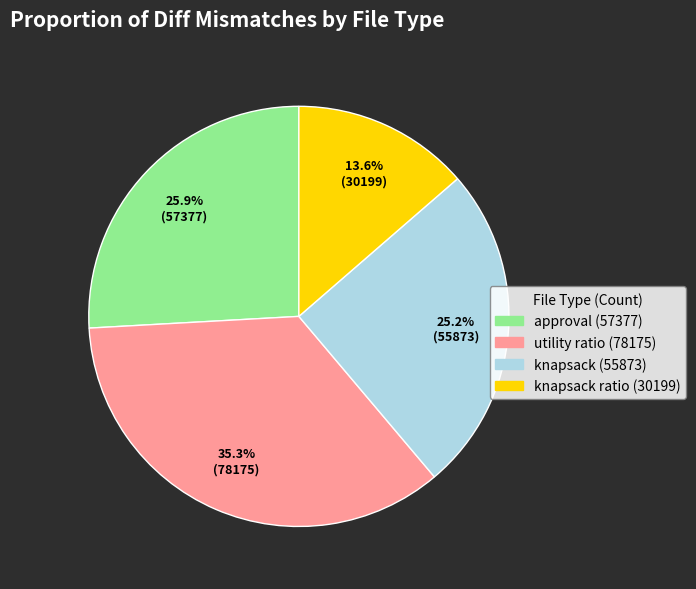

Is there a majority slice in this chart?

No